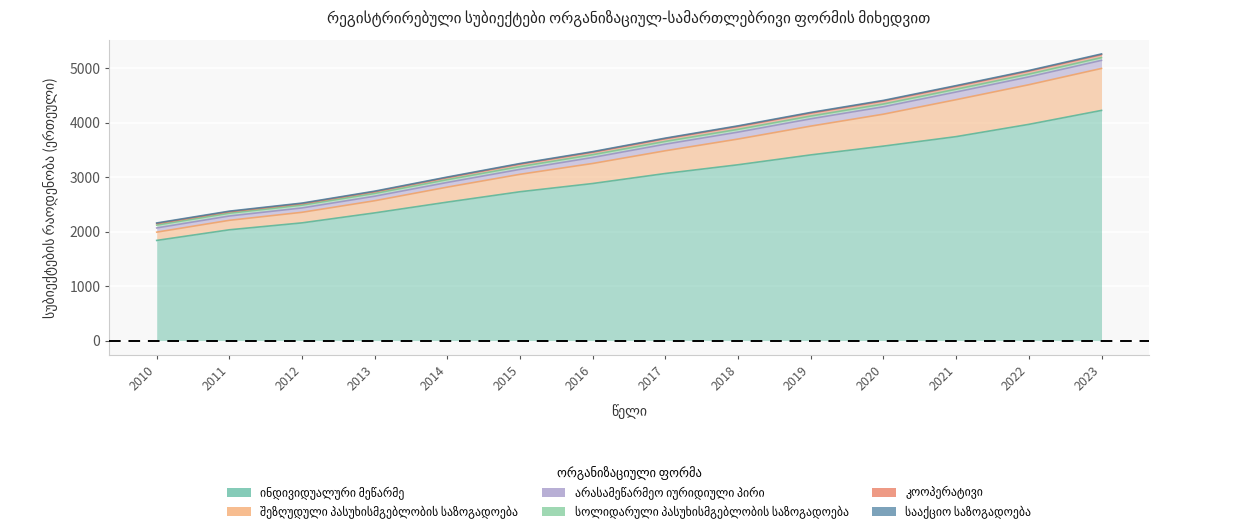

Is the value of კოოპერატივი at 2014 greater than the value of ინდივიდუალური მეწარმე at 2016?

No